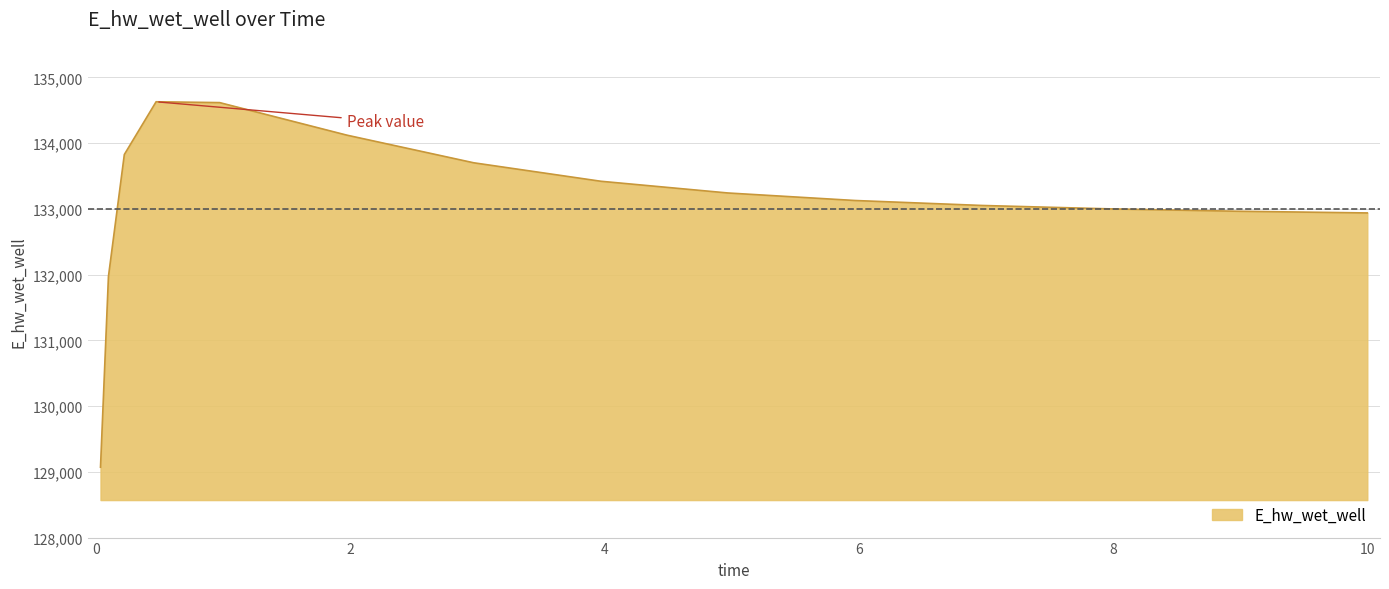

What is the difference between the maximum and minimum values?

5557.8